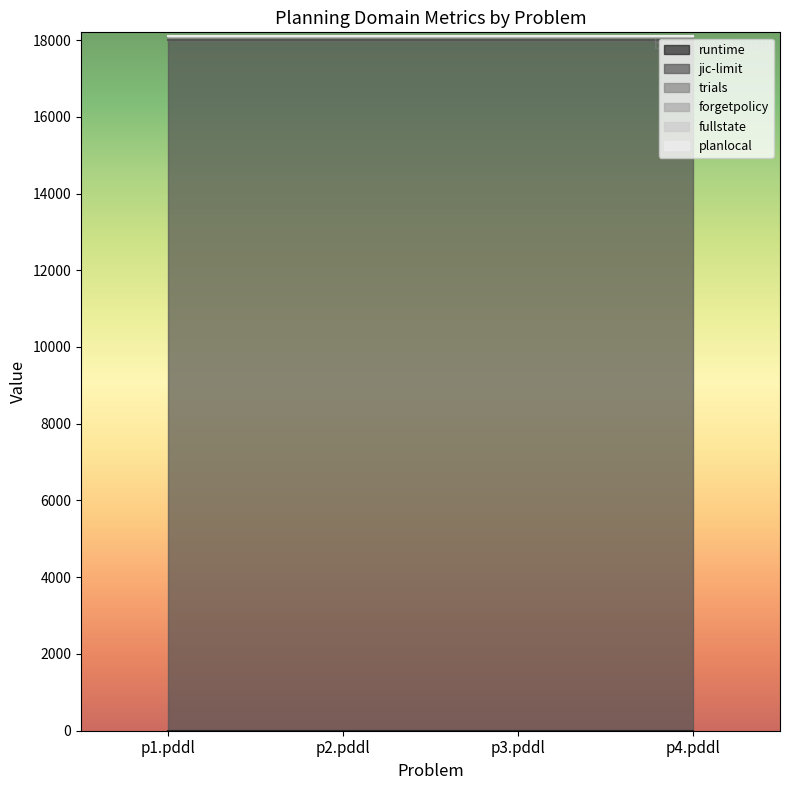

True or false: fullstate and forgetpolicy cross at least once.

False